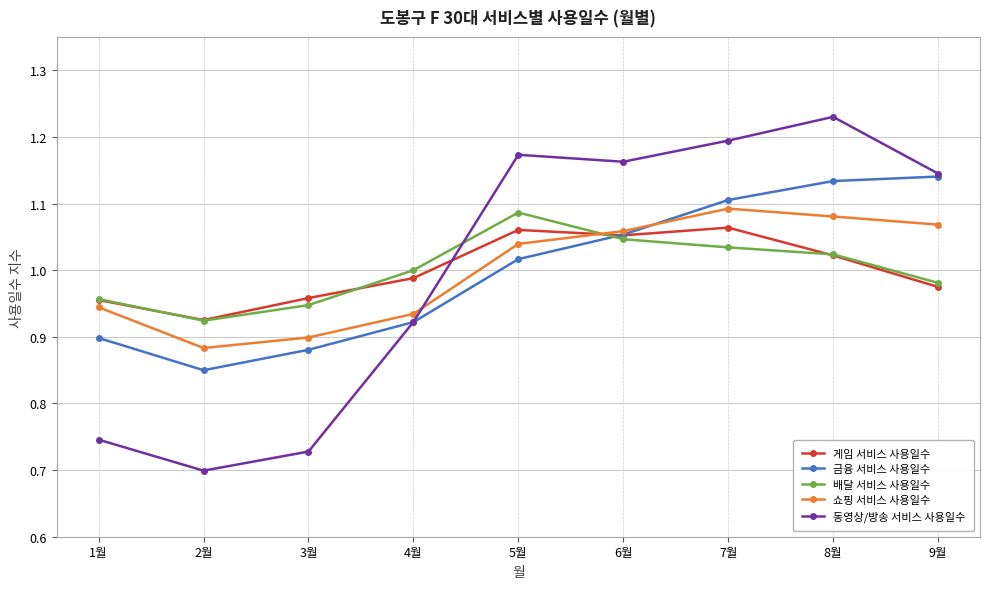

Where is 동영상/방송 서비스 사용일수 nearest to the value 0?

2월